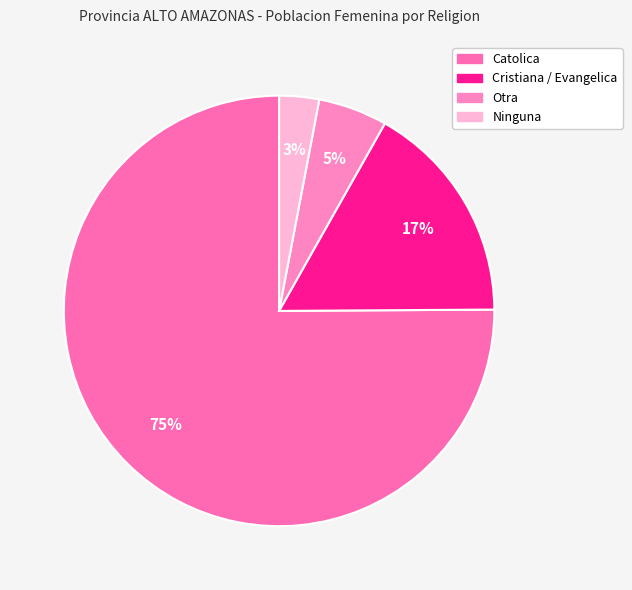

Does any single category account for the majority?

Yes